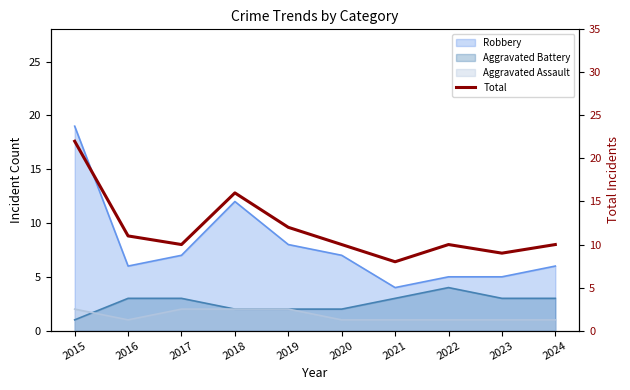

How many lines are shown in the chart?

1